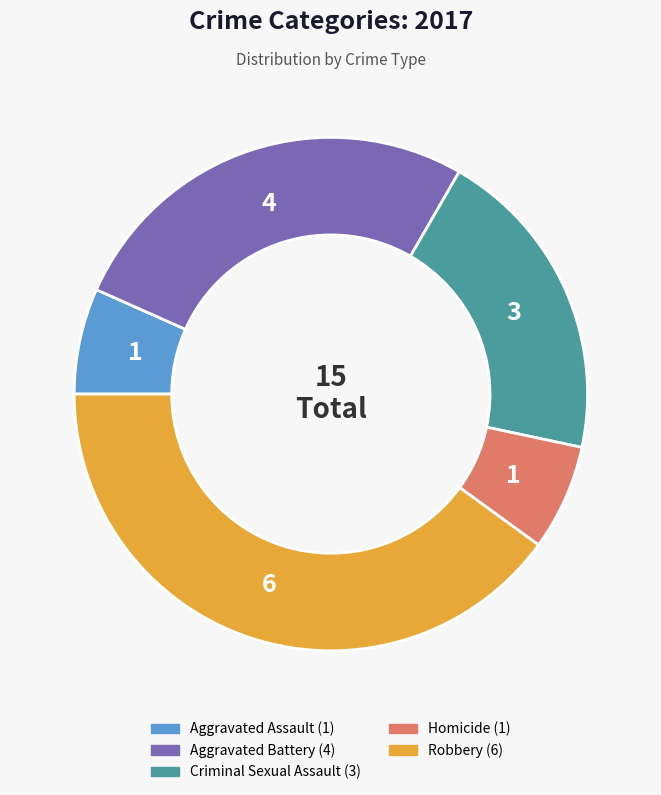

Is it true that Aggravated Battery is 27% of the pie?

True